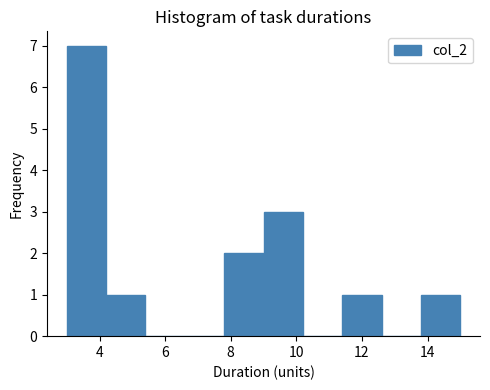

How tall is the bar that spans 4.2 to 5.4 on the x-axis? The values are not printed on the chart, so give them approximately, as read against the axis.

1